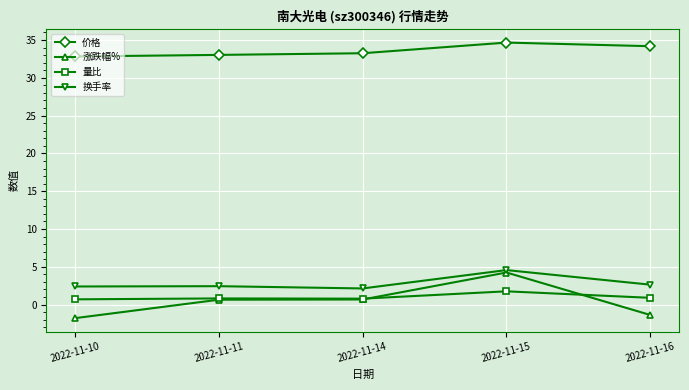

Count the number of categories in the chart.

5